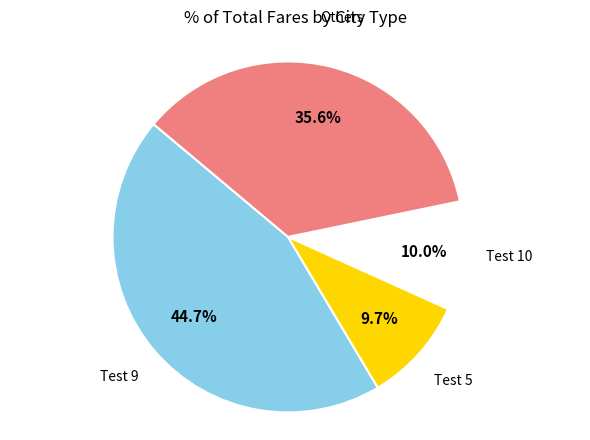

Is there any slice that represents more than half of the pie?

No